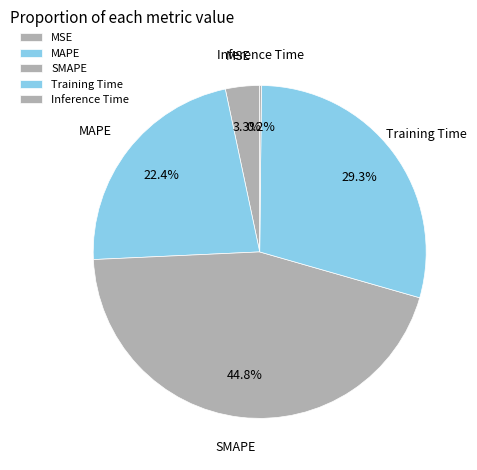

To the nearest percent, what percentage of the pie is SMAPE?

45%